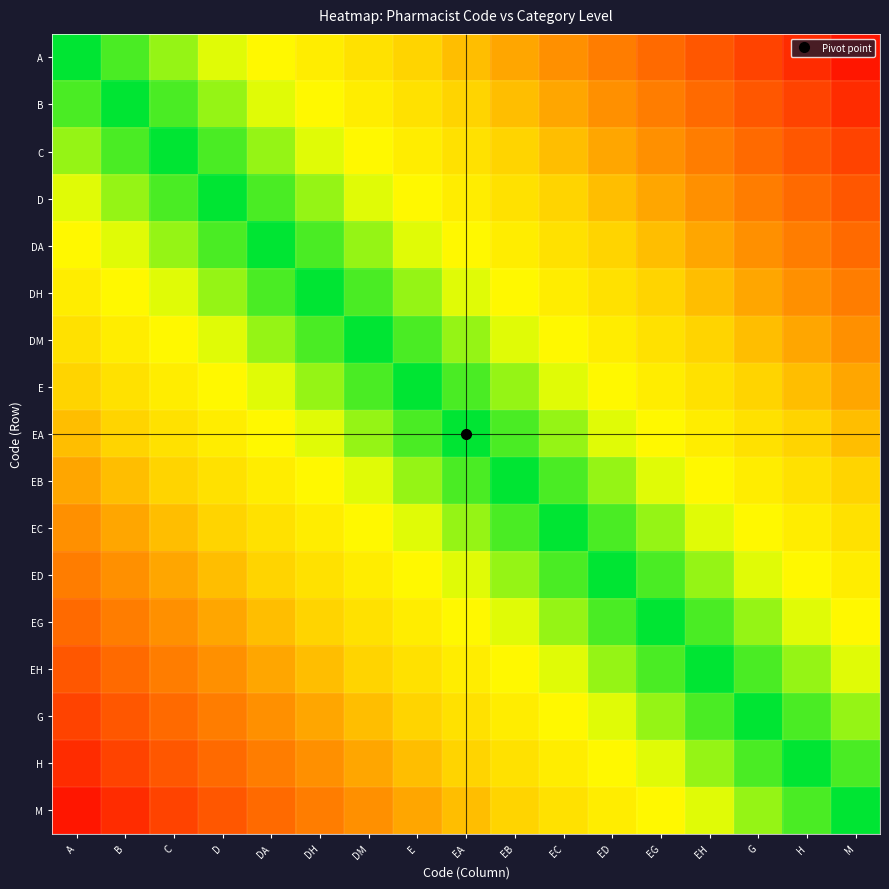

Reading left to right, what are all the values shown in this chart?

A: A=1.0	B=0.9	C=0.9	D=0.8	DA=0.8	DH=0.7	DM=0.6	E=0.6	EA=0.5	EB=0.5	EC=0.4	ED=0.4	EG=0.3	EH=0.2	G=0.2	H=0.1	M=0.1
B: A=0.9	B=1.0	C=0.9	D=0.9	DA=0.8	DH=0.8	DM=0.7	E=0.6	EA=0.6	EB=0.5	EC=0.5	ED=0.4	EG=0.4	EH=0.3	G=0.2	H=0.2	M=0.1
C: A=0.9	B=0.9	C=1.0	D=0.9	DA=0.9	DH=0.8	DM=0.8	E=0.7	EA=0.6	EB=0.6	EC=0.5	ED=0.5	EG=0.4	EH=0.4	G=0.3	H=0.2	M=0.2
D: A=0.8	B=0.9	C=0.9	D=1.0	DA=0.9	DH=0.9	DM=0.8	E=0.8	EA=0.7	EB=0.6	EC=0.6	ED=0.5	EG=0.5	EH=0.4	G=0.4	H=0.3	M=0.2
DA: A=0.8	B=0.8	C=0.9	D=0.9	DA=1.0	DH=0.9	DM=0.9	E=0.8	EA=0.8	EB=0.7	EC=0.6	ED=0.6	EG=0.5	EH=0.5	G=0.4	H=0.4	M=0.3
DH: A=0.7	B=0.8	C=0.8	D=0.9	DA=0.9	DH=1.0	DM=0.9	E=0.9	EA=0.8	EB=0.8	EC=0.7	ED=0.6	EG=0.6	EH=0.5	G=0.5	H=0.4	M=0.4
DM: A=0.6	B=0.7	C=0.8	D=0.8	DA=0.9	DH=0.9	DM=1.0	E=0.9	EA=0.9	EB=0.8	EC=0.8	ED=0.7	EG=0.6	EH=0.6	G=0.5	H=0.5	M=0.4
E: A=0.6	B=0.6	C=0.7	D=0.8	DA=0.8	DH=0.9	DM=0.9	E=1.0	EA=0.9	EB=0.9	EC=0.8	ED=0.8	EG=0.7	EH=0.6	G=0.6	H=0.5	M=0.5
EA: A=0.5	B=0.6	C=0.6	D=0.7	DA=0.8	DH=0.8	DM=0.9	E=0.9	EA=1.0	EB=0.9	EC=0.9	ED=0.8	EG=0.8	EH=0.7	G=0.6	H=0.6	M=0.5
EB: A=0.5	B=0.5	C=0.6	D=0.6	DA=0.7	DH=0.8	DM=0.8	E=0.9	EA=0.9	EB=1.0	EC=0.9	ED=0.9	EG=0.8	EH=0.8	G=0.7	H=0.6	M=0.6
EC: A=0.4	B=0.5	C=0.5	D=0.6	DA=0.6	DH=0.7	DM=0.8	E=0.8	EA=0.9	EB=0.9	EC=1.0	ED=0.9	EG=0.9	EH=0.8	G=0.8	H=0.7	M=0.6
ED: A=0.4	B=0.4	C=0.5	D=0.5	DA=0.6	DH=0.6	DM=0.7	E=0.8	EA=0.8	EB=0.9	EC=0.9	ED=1.0	EG=0.9	EH=0.9	G=0.8	H=0.8	M=0.7
EG: A=0.3	B=0.4	C=0.4	D=0.5	DA=0.5	DH=0.6	DM=0.6	E=0.7	EA=0.8	EB=0.8	EC=0.9	ED=0.9	EG=1.0	EH=0.9	G=0.9	H=0.8	M=0.8
EH: A=0.2	B=0.3	C=0.4	D=0.4	DA=0.5	DH=0.5	DM=0.6	E=0.6	EA=0.7	EB=0.8	EC=0.8	ED=0.9	EG=0.9	EH=1.0	G=0.9	H=0.9	M=0.8
G: A=0.2	B=0.2	C=0.3	D=0.4	DA=0.4	DH=0.5	DM=0.5	E=0.6	EA=0.6	EB=0.7	EC=0.8	ED=0.8	EG=0.9	EH=0.9	G=1.0	H=0.9	M=0.9
H: A=0.1	B=0.2	C=0.2	D=0.3	DA=0.4	DH=0.4	DM=0.5	E=0.5	EA=0.6	EB=0.6	EC=0.7	ED=0.8	EG=0.8	EH=0.9	G=0.9	H=1.0	M=0.9
M: A=0.1	B=0.1	C=0.2	D=0.2	DA=0.3	DH=0.4	DM=0.4	E=0.5	EA=0.5	EB=0.6	EC=0.6	ED=0.7	EG=0.8	EH=0.8	G=0.9	H=0.9	M=1.0